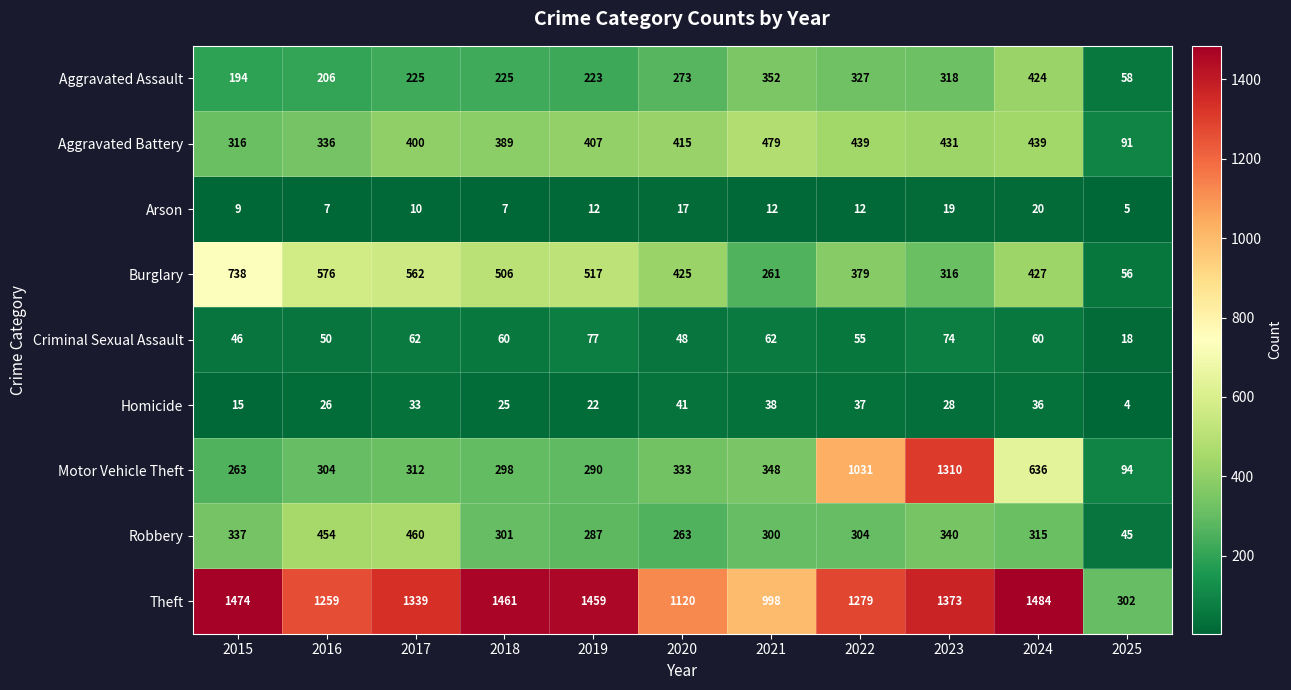

Is it true that Criminal Sexual Assault equals 85 at 2016?

False